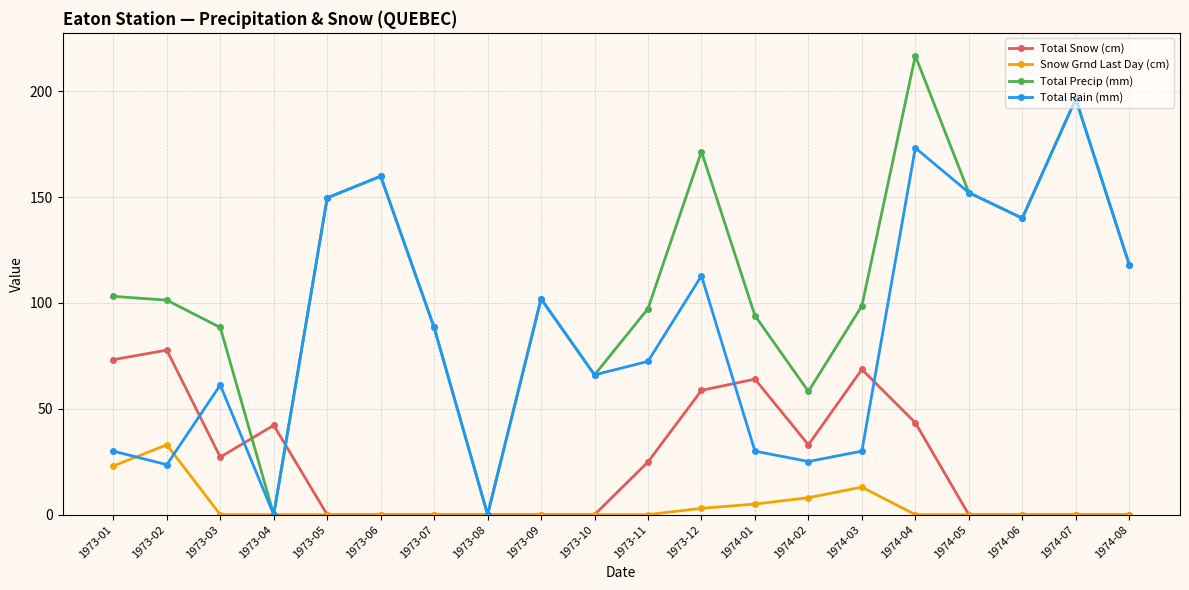

Rank the series by their maximum value, from highest to lowest.

Total Precip (mm), Total Rain (mm), Total Snow (cm), Snow Grnd Last Day (cm)